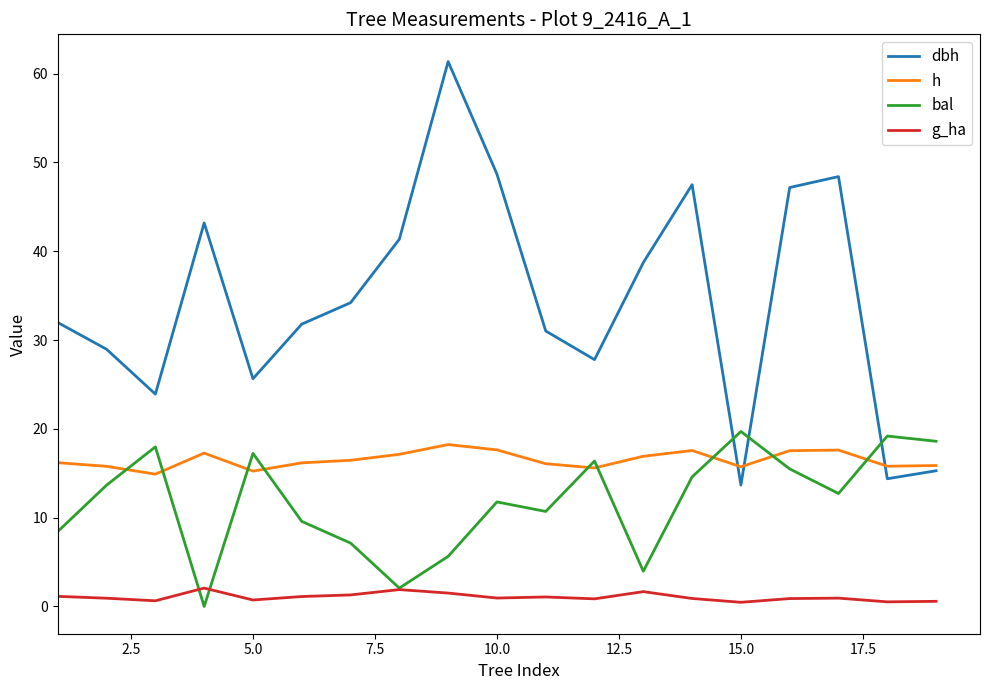

Which series has the largest total across all categories?

dbh